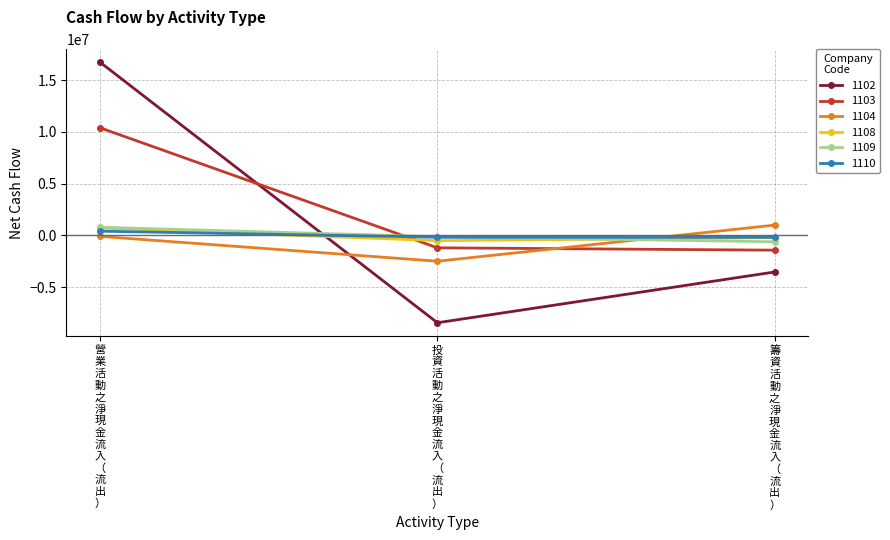

How many data points does each series have?

3